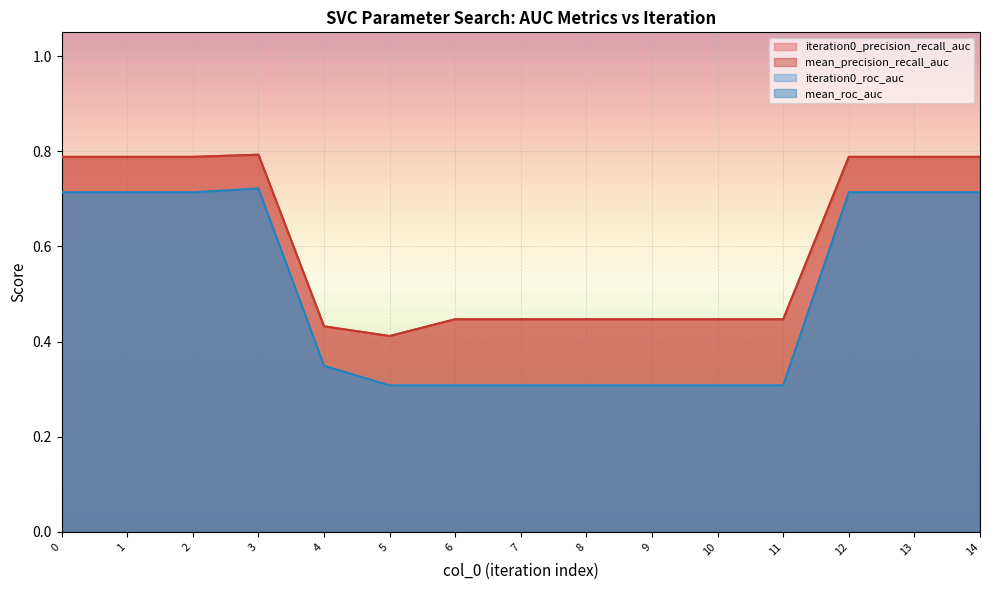

Does the chart display data point markers on the line(s)?

No